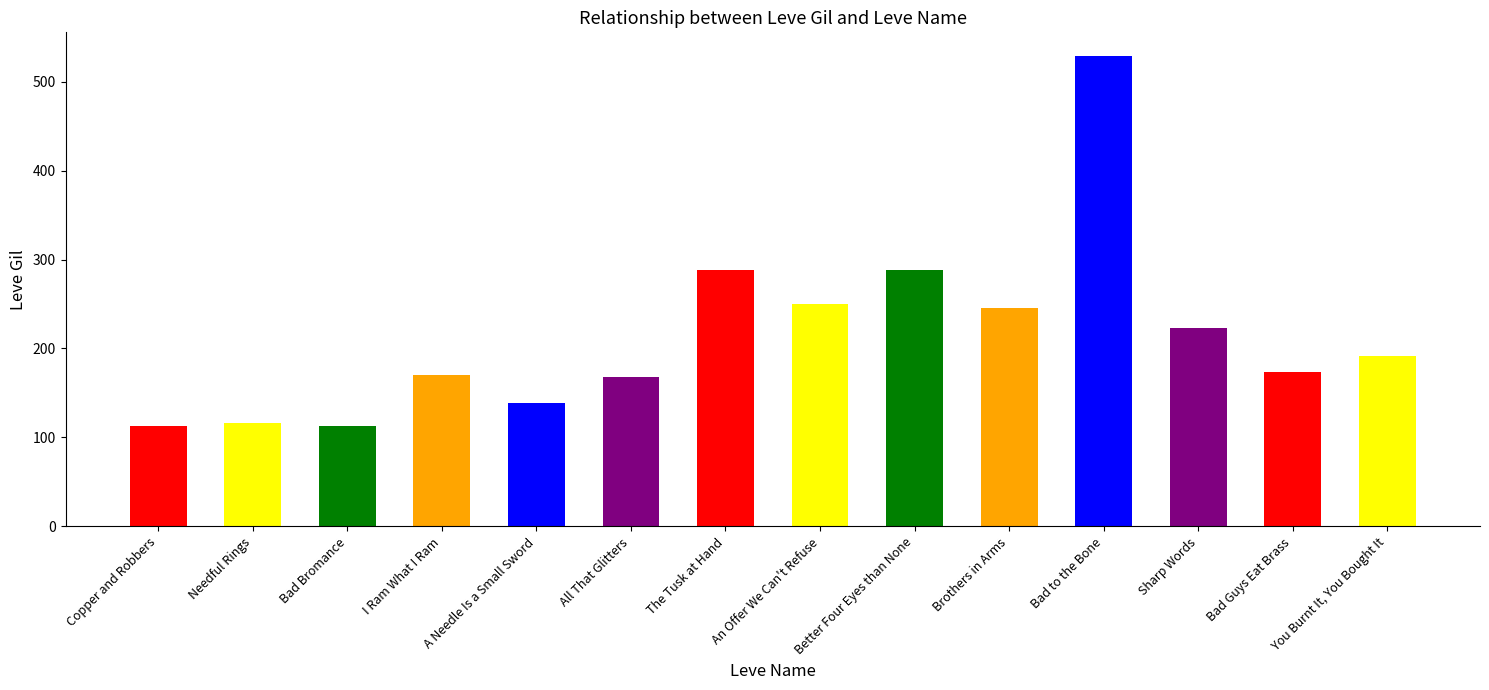

What is the change in value from An Offer We Can't Refuse to Bad to the Bone?

+279